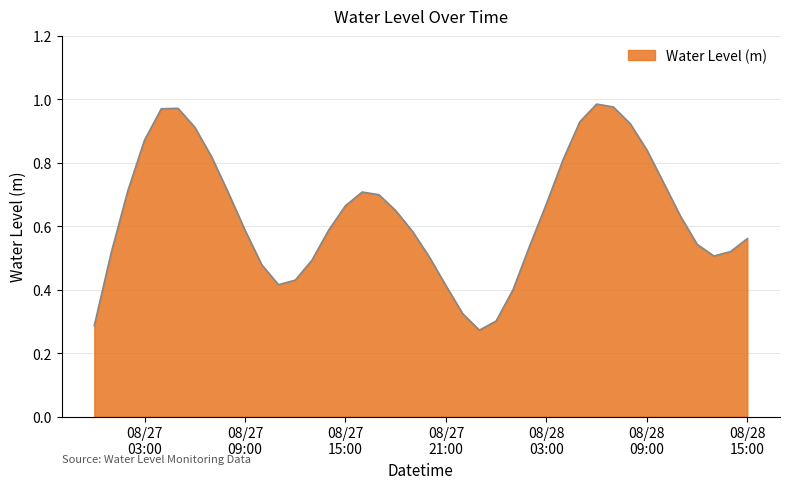

How many lines are shown in the chart?

1